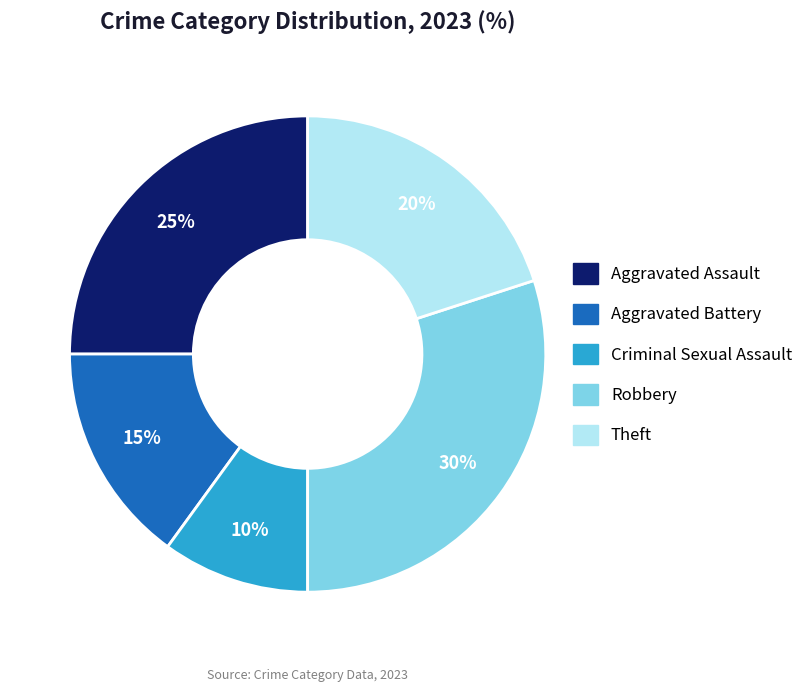

Which category has the biggest portion of the pie?

Robbery